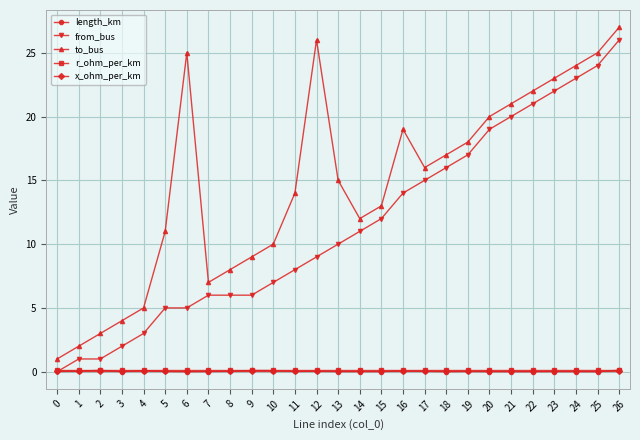

What are all the series names shown in the legend?

length_km, from_bus, to_bus, r_ohm_per_km, x_ohm_per_km